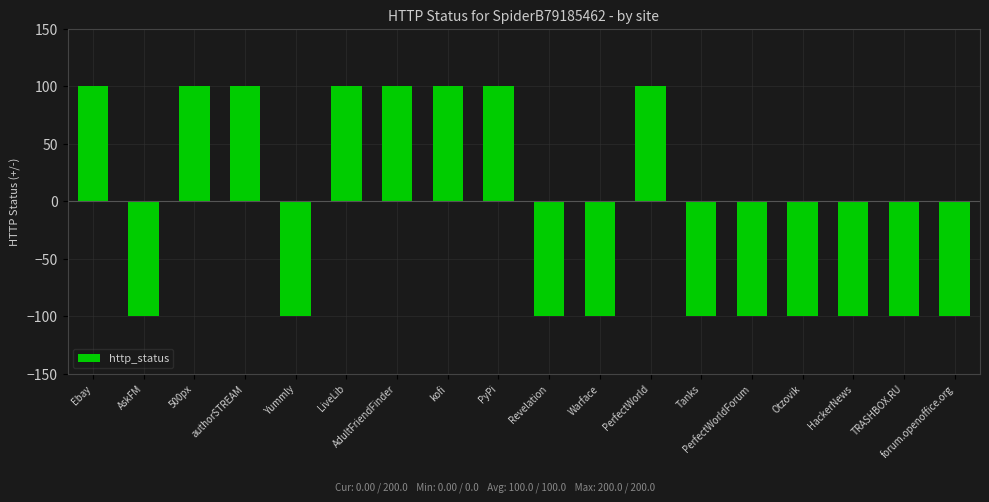

Read the value at Tanks, to the nearest 50.

-100